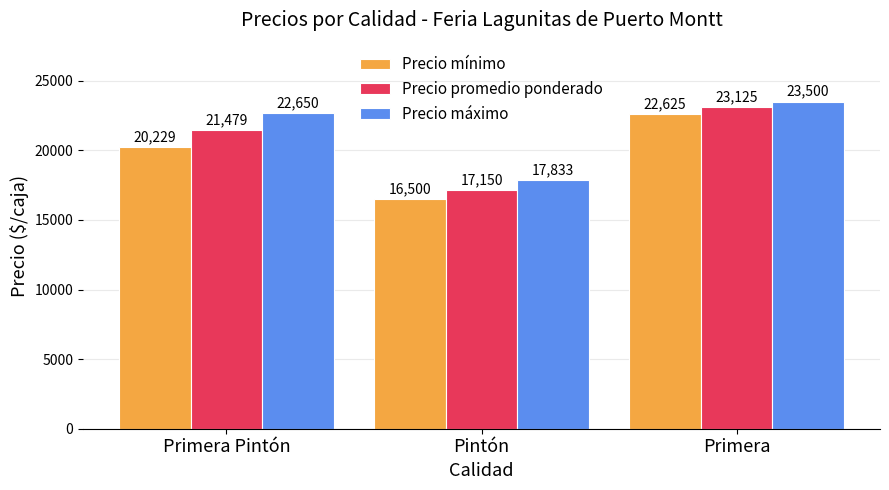

How many bars are there in each group?

3